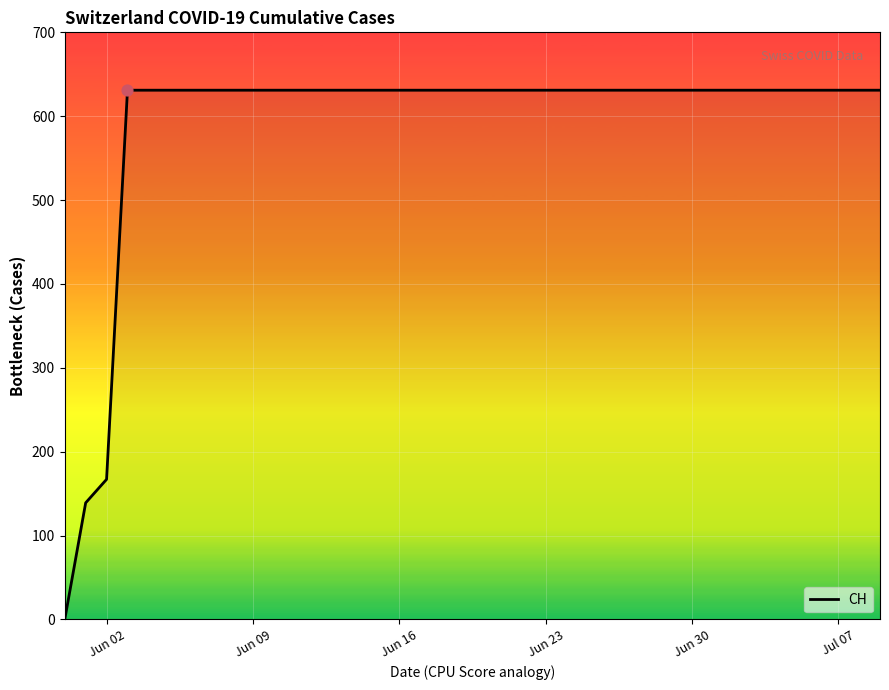

What is the greatest value displayed?

631